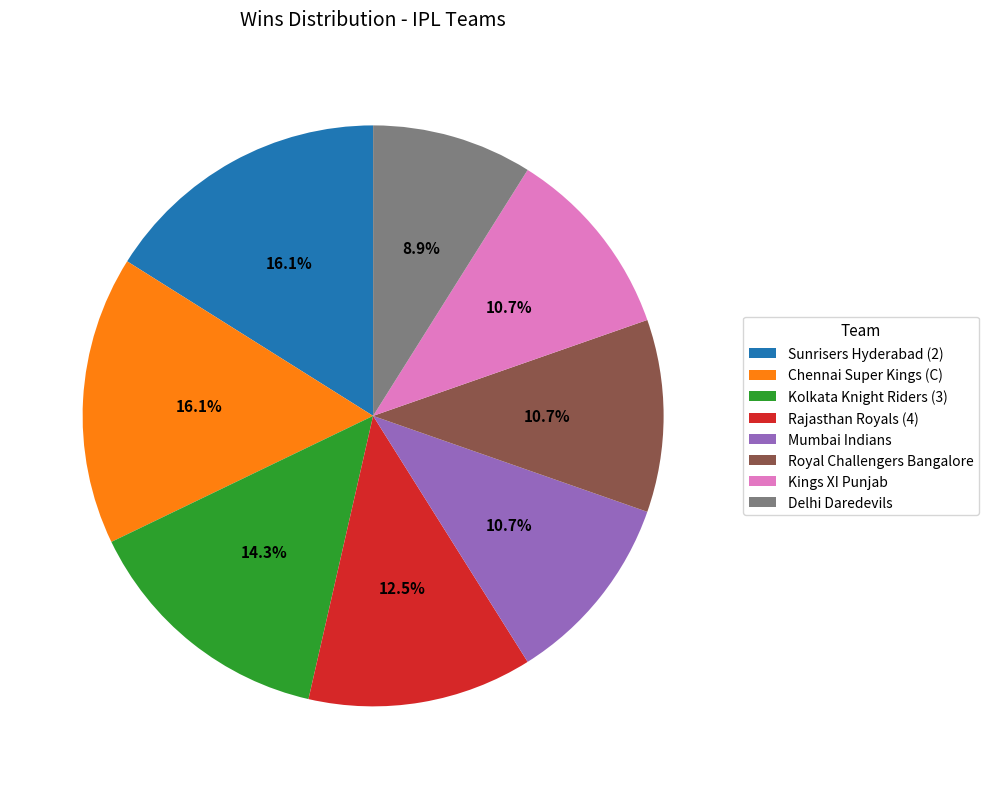

Is it true that Kolkata Knight Riders (3) is 7% of the pie?

False